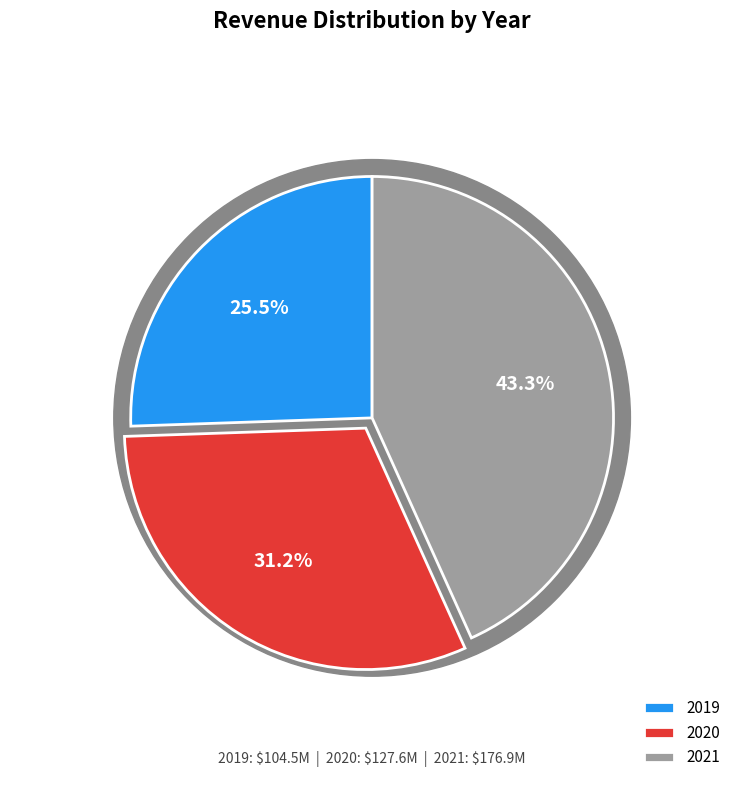

The 2021 slice represents 38% of the pie. True or false?

False